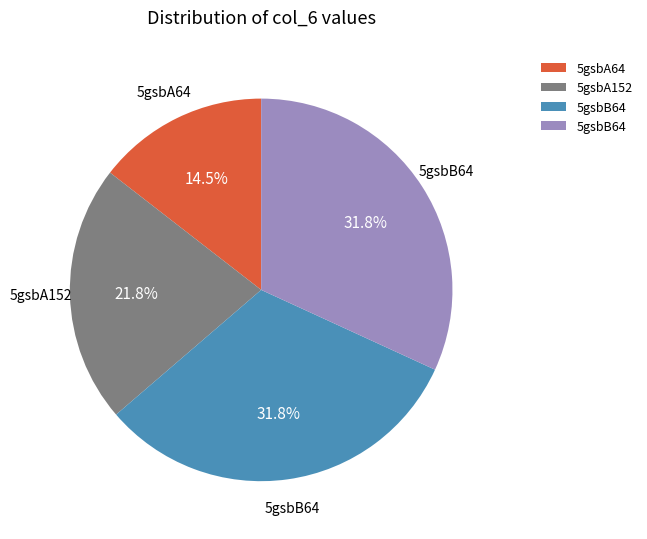

Is there any slice that represents more than half of the pie?

No